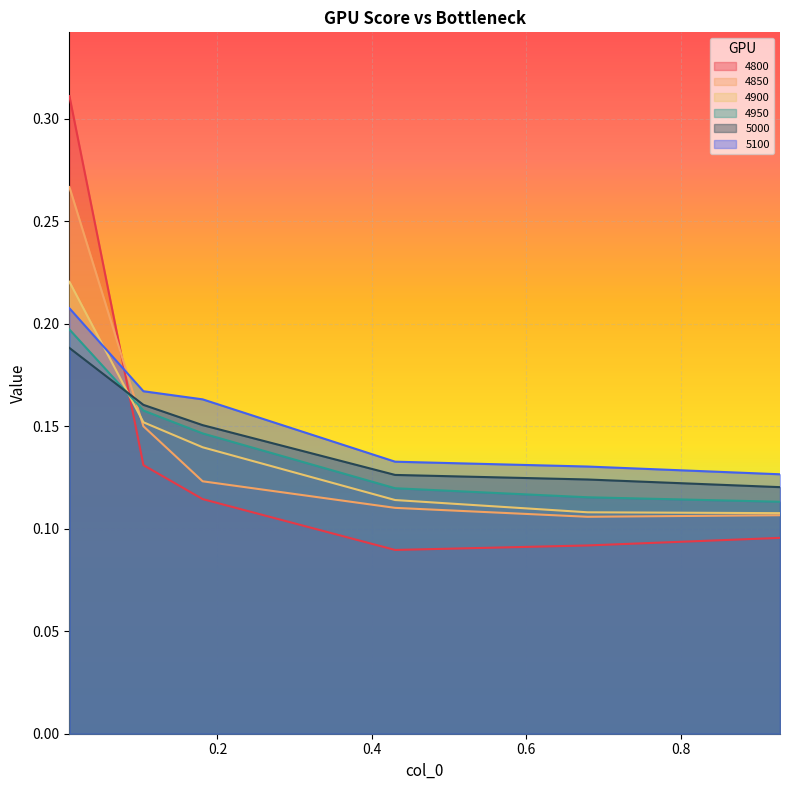

How many lines are shown in the chart?

6